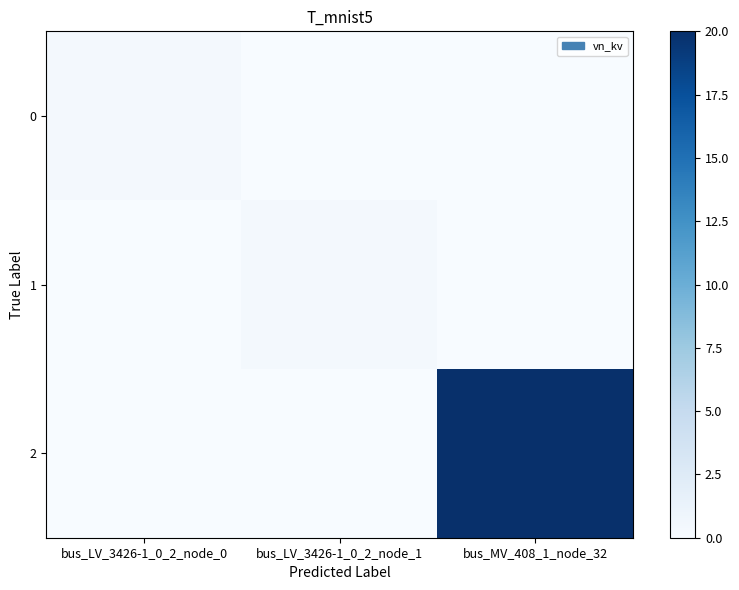

At how many categories does at least one series exceed 0?

3